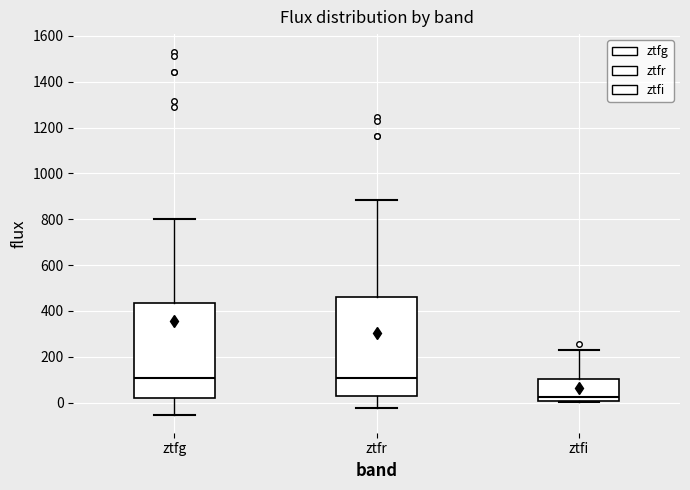

Where is the lower edge of the box for ztfi on the y-axis? The values are not printed on the chart, so give them approximately, as read against the axis.

0